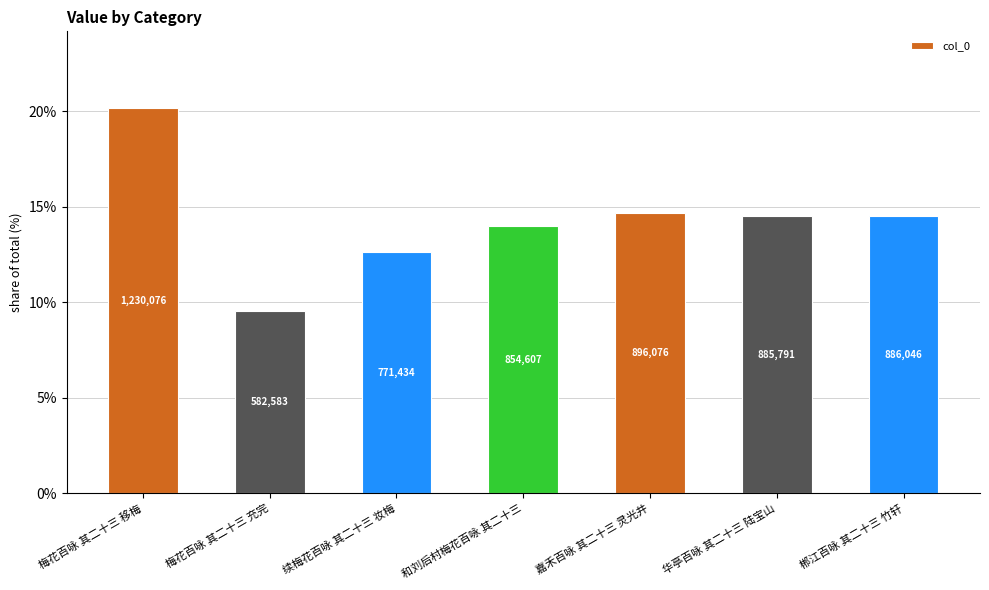

What is the average value?

14.3